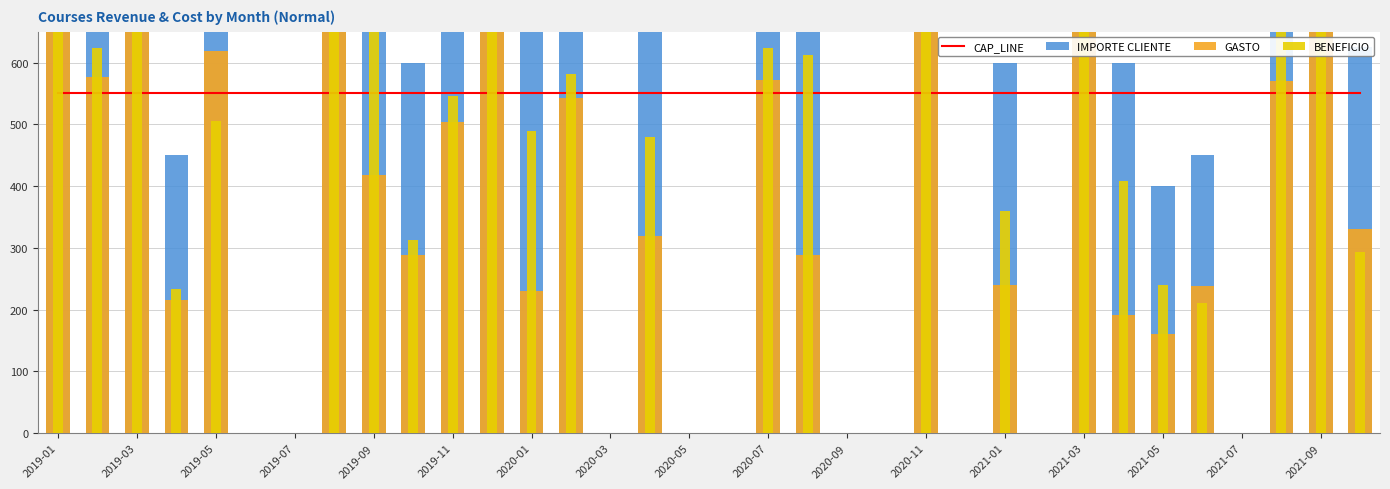

Which series has the largest range (max minus min)?

IMPORTE CLIENTE